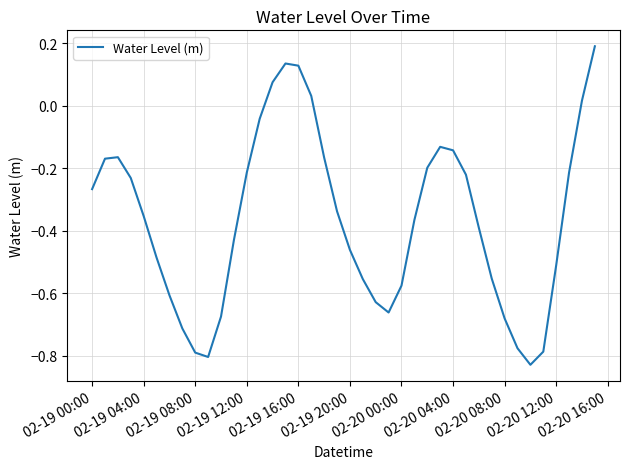

What is the difference between the maximum and minimum values?

1.0